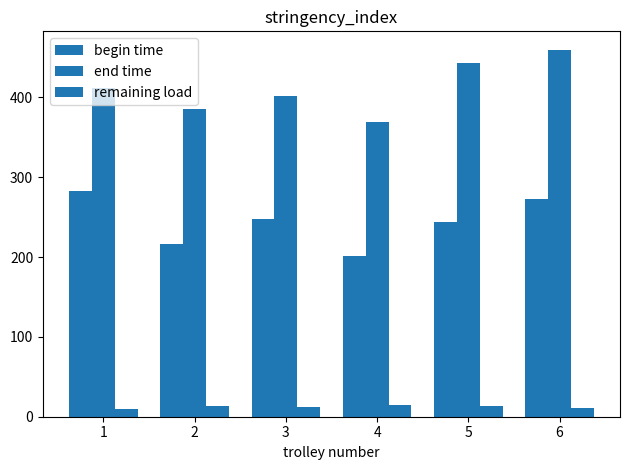

How many series are shown in this chart?

3